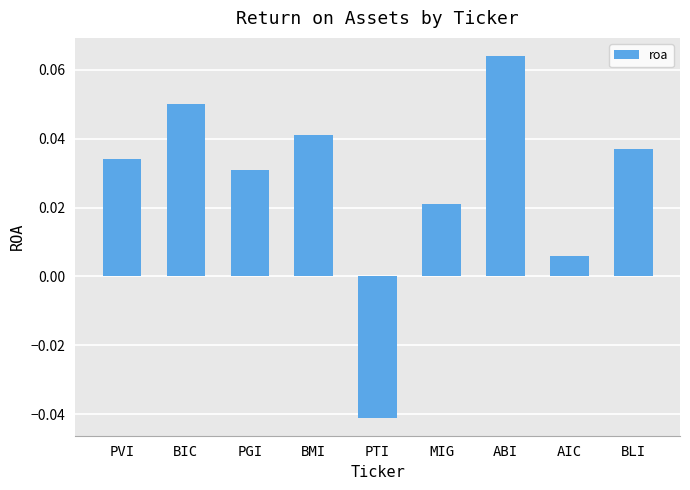

What is the label of the 6th bar from the right?

BMI